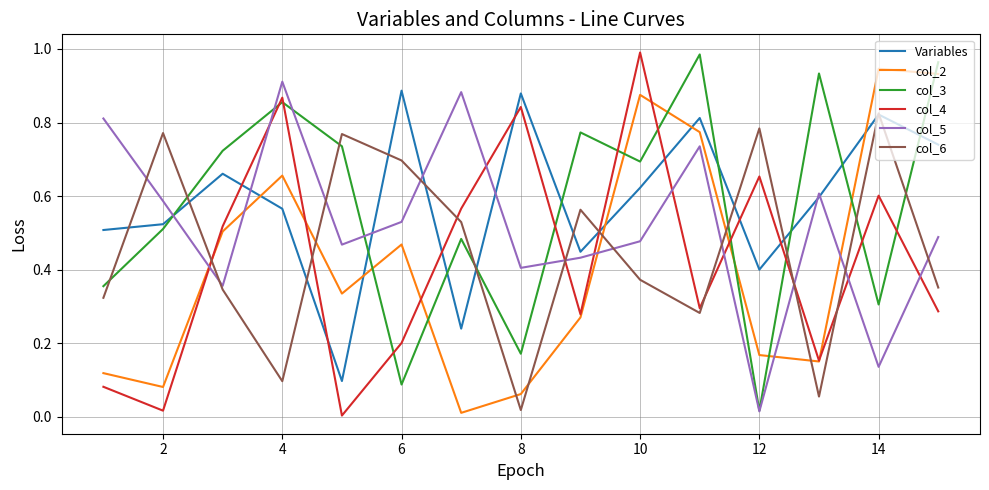

True or false: col_3 and Variables intersect in this chart.

True